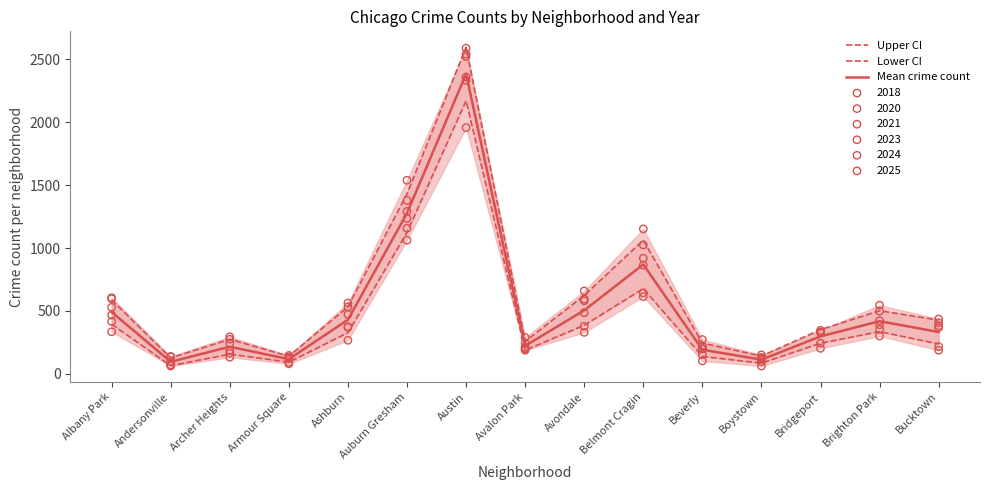

Which series reaches the minimum Y coordinate?

Lower CI